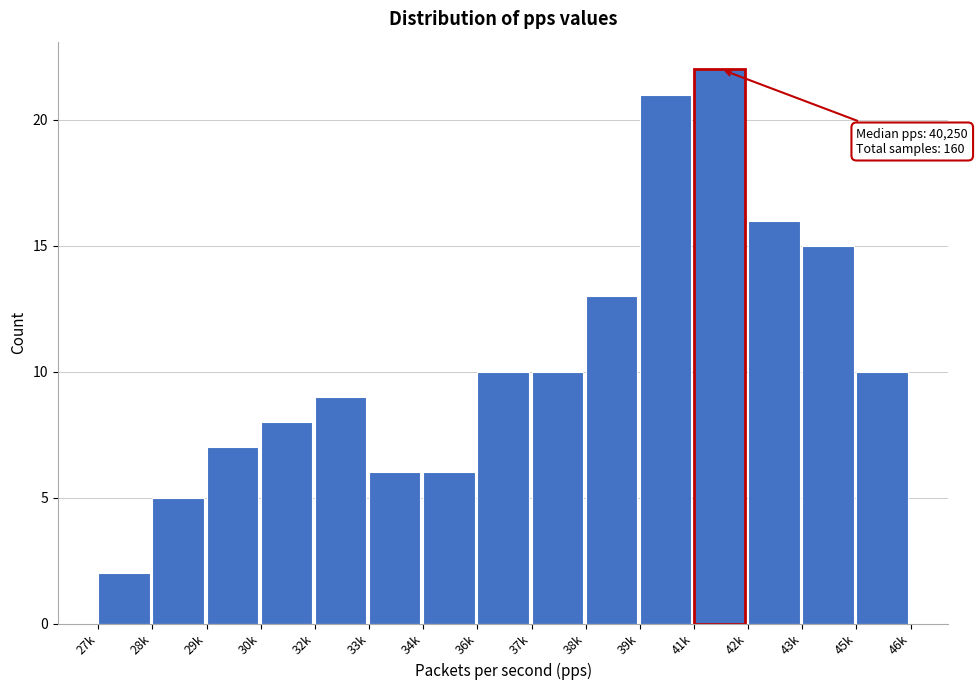

Reading left to right, list all the values displayed in this chart.

27k=2	28k=5	29k=7	30k=8	32k=9	33k=6	34k=6	36k=10	37k=10	38k=13	39k=21	41k=22	42k=16	43k=15	45k=10